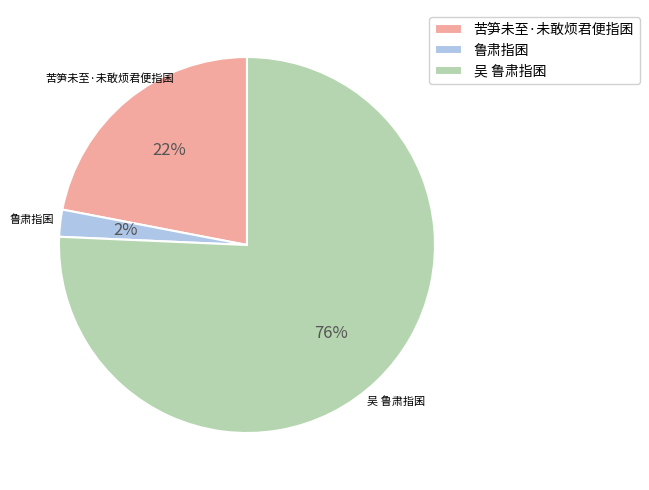

Does any single category account for the majority?

Yes